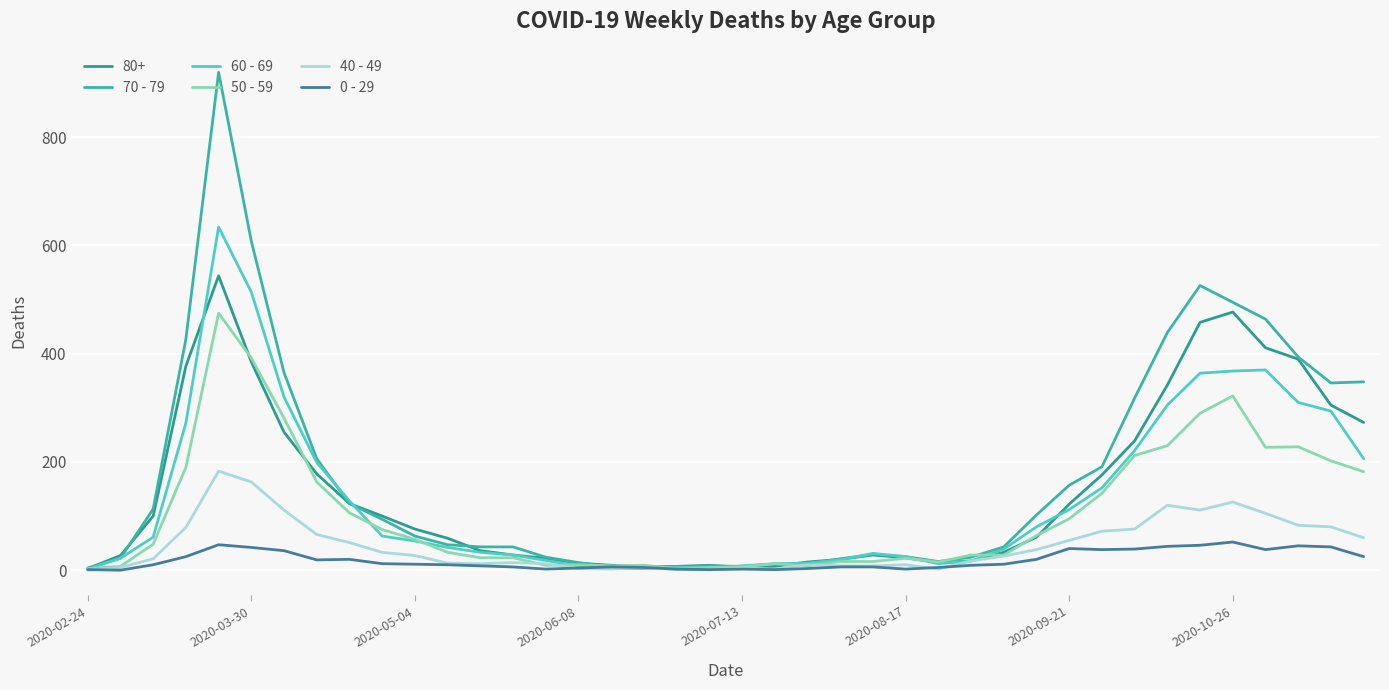

What is the highest value of the 40 - 49 series?

183